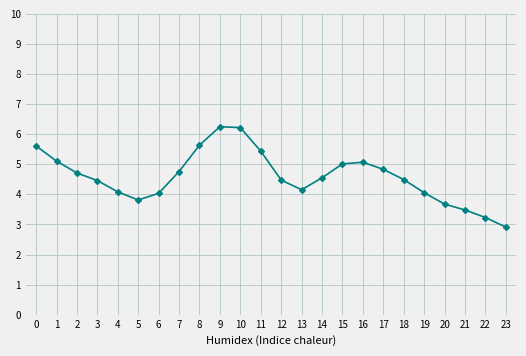

What is the sum of the values at 5 and 10?

10.0